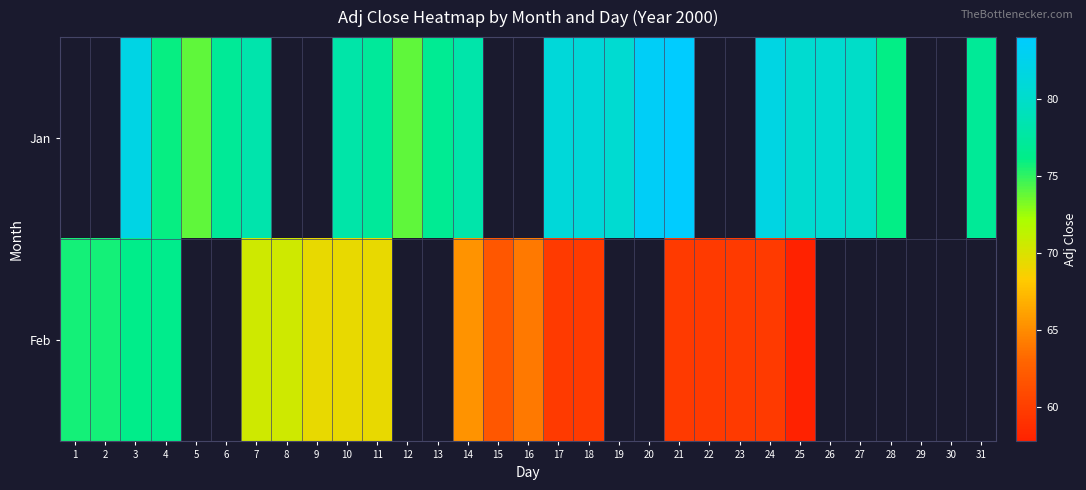

How many values in the Feb series exceed 75?

4